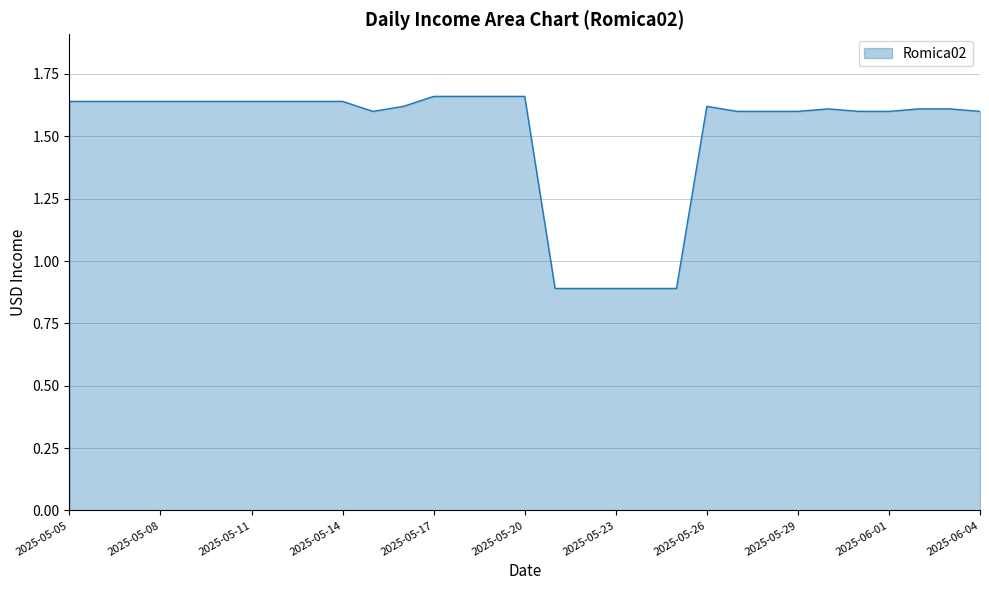

What is the average value?

1.5